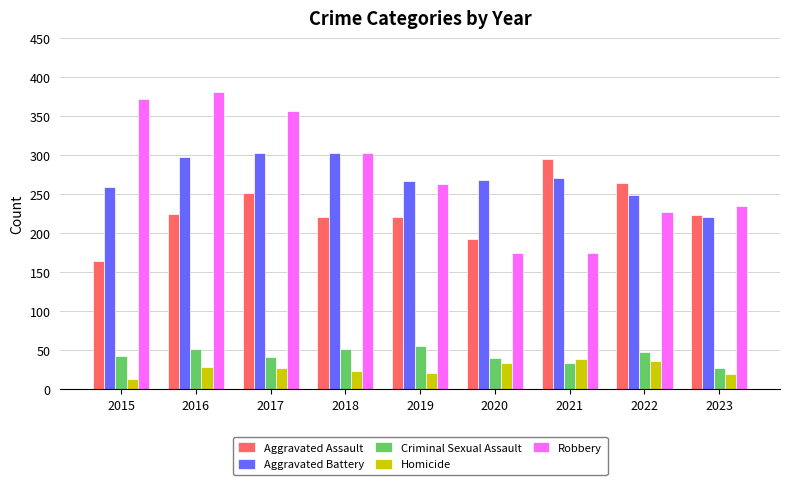

Which series has the largest range (max minus min)?

Robbery